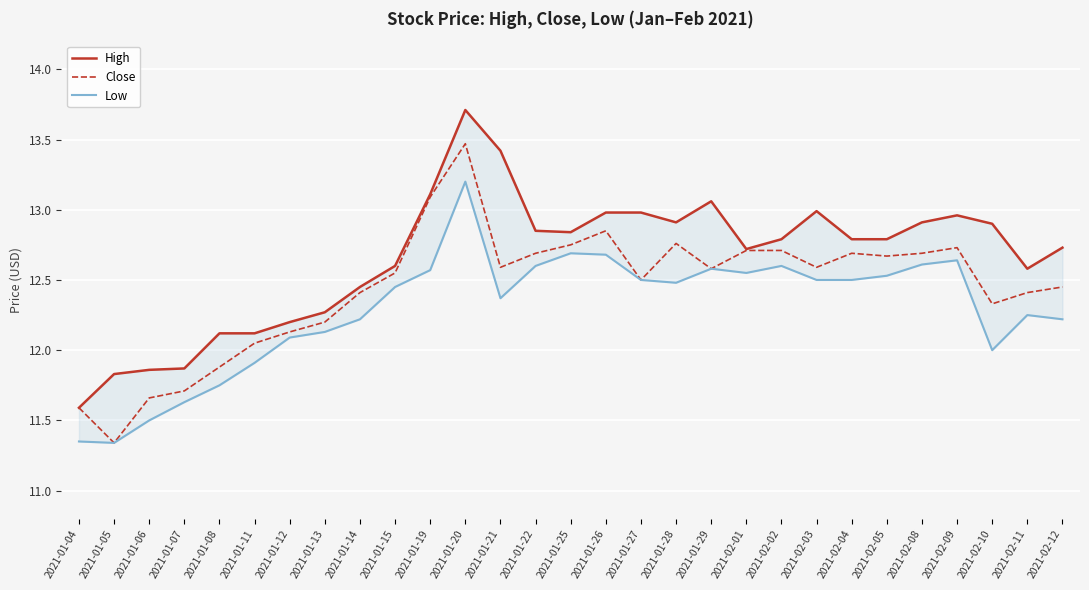

Reading right to left, what are all the values shown in this chart?

High: 12.7	12.6	12.9	13.0	12.9	12.8	12.8	13.0	12.8	12.7	13.1	12.9	13.0	13.0	12.8	12.9	13.4	13.7	13.1	12.6	12.4	12.3	12.2	12.1	12.1	11.9	11.9	11.8	11.6
Close: 12.4	12.4	12.3	12.7	12.7	12.7	12.7	12.6	12.7	12.7	12.6	12.8	12.5	12.9	12.8	12.7	12.6	13.5	13.1	12.6	12.4	12.2	12.1	12.1	11.9	11.7	11.7	11.3	11.6
Low: 12.2	12.2	12.0	12.6	12.6	12.5	12.5	12.5	12.6	12.6	12.6	12.5	12.5	12.7	12.7	12.6	12.4	13.2	12.6	12.4	12.2	12.1	12.1	11.9	11.8	11.6	11.5	11.3	11.4